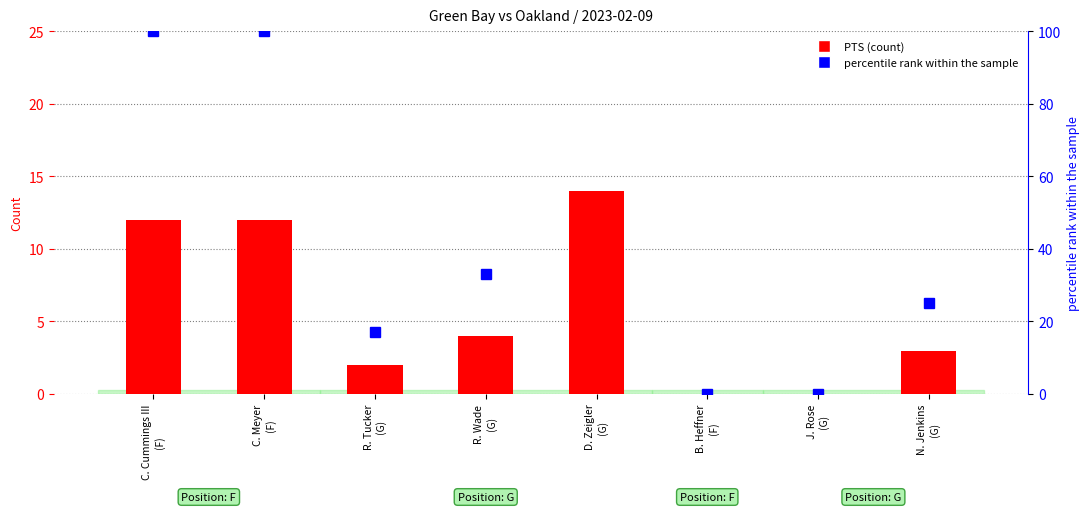

What is the difference between the maximum and minimum values in the PTS (count) series?

14